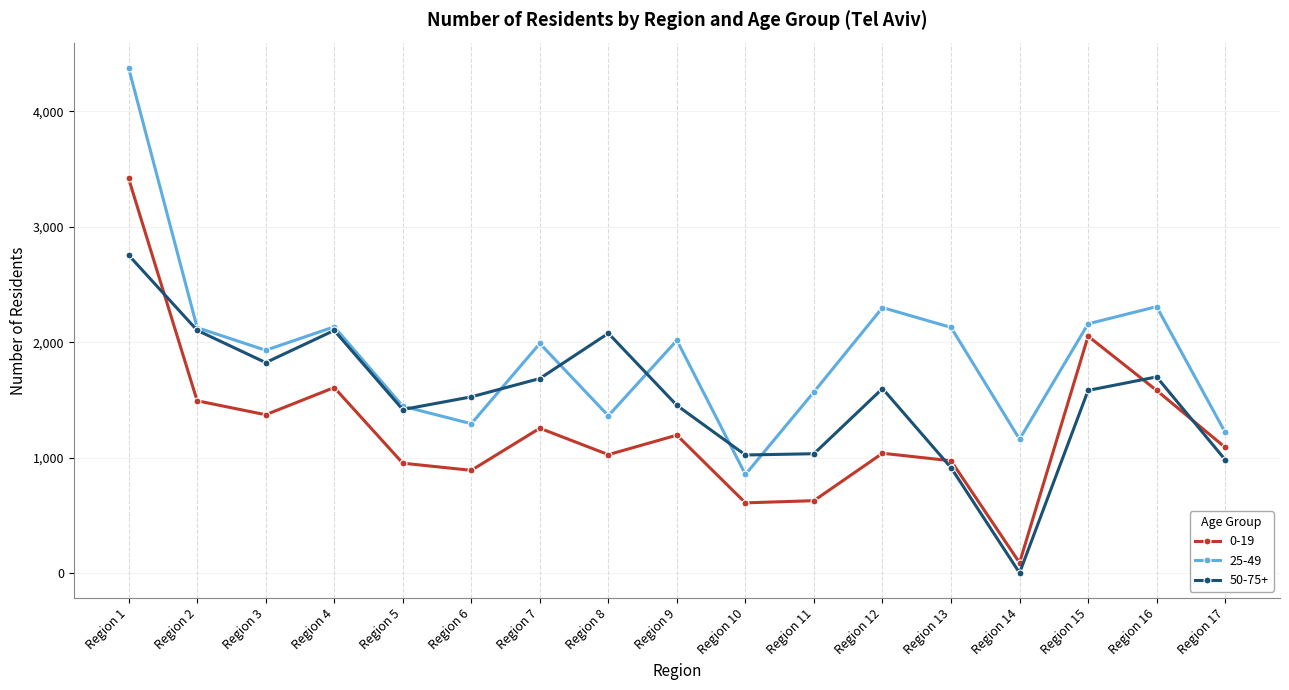

What is the maximum value shown in the chart?

4378